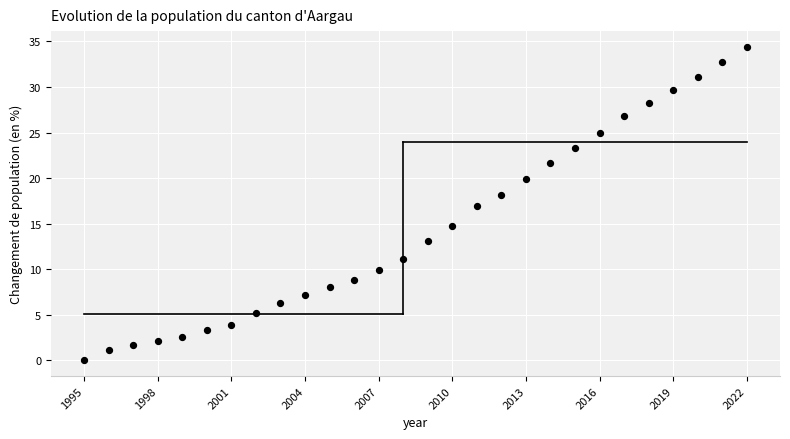

What is the range of X values (max minus min)?

27.0